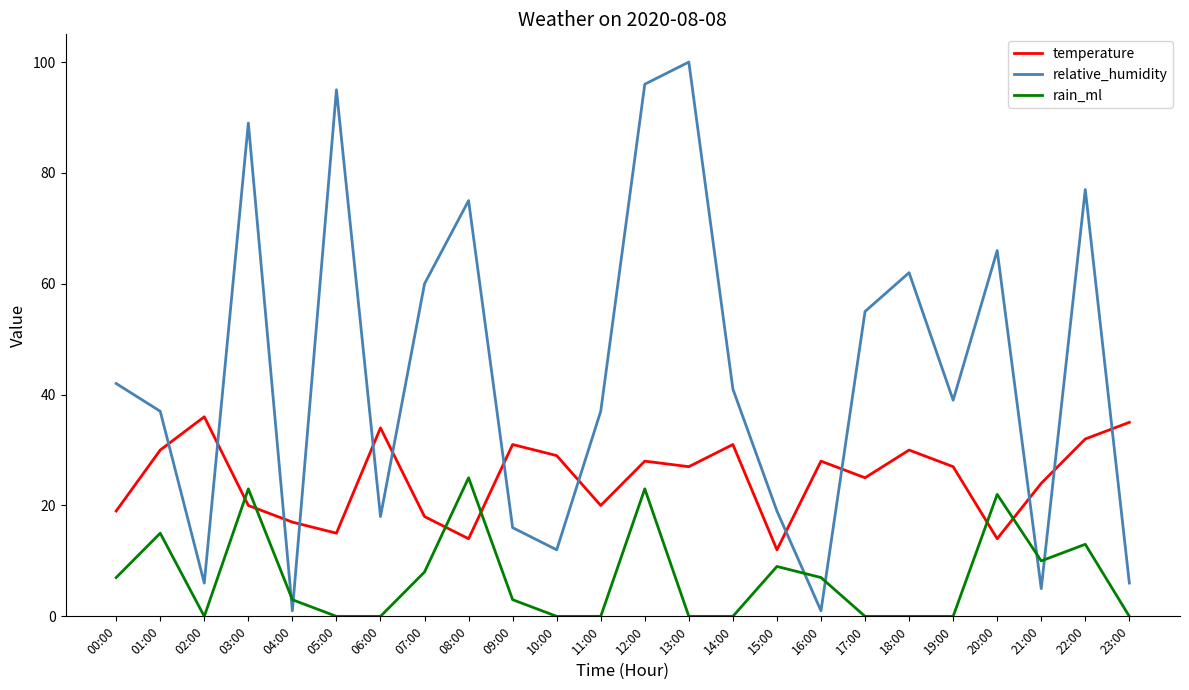

What is the maximum value for rain_ml?

25